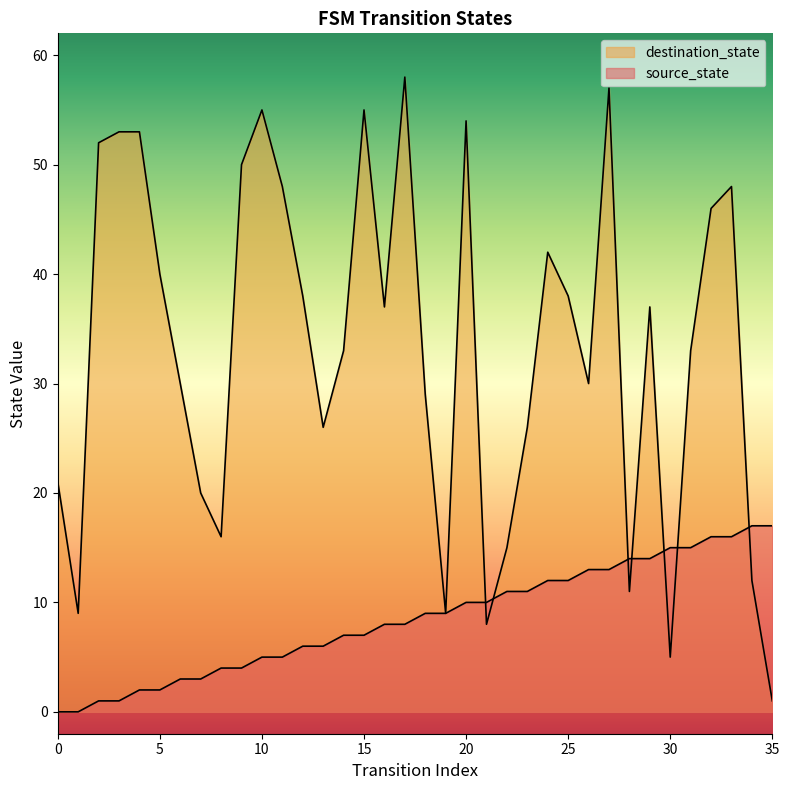

List the series in order of their peak value, lowest first.

source_state, destination_state